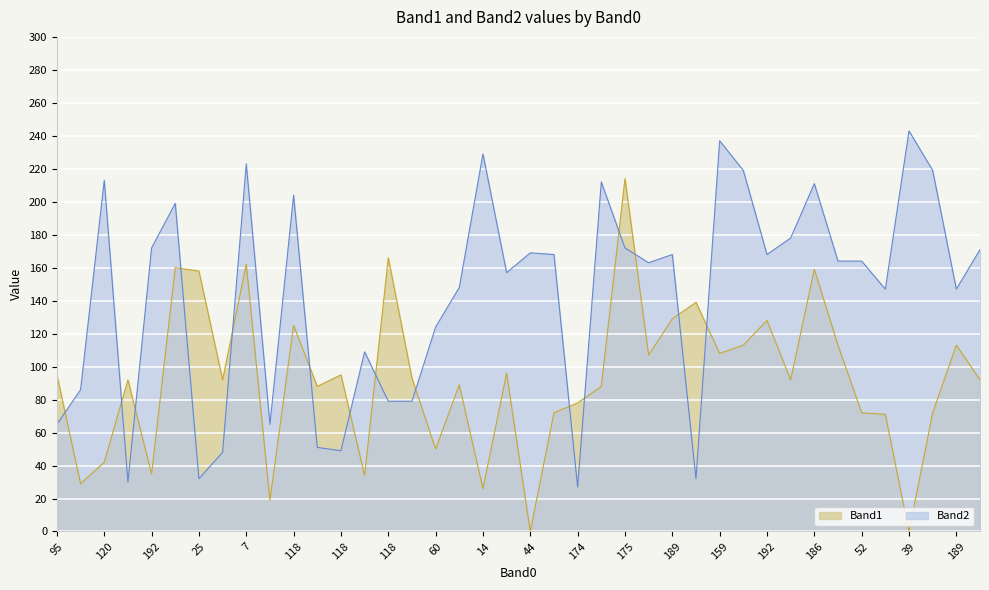

What is the sum of all Band2 values?

5741